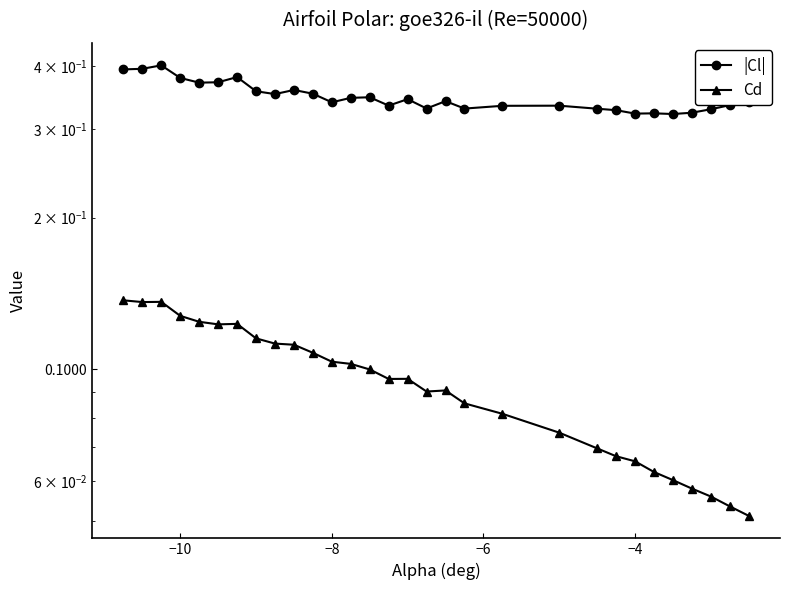

Which series has the largest range (max minus min)?

Cd